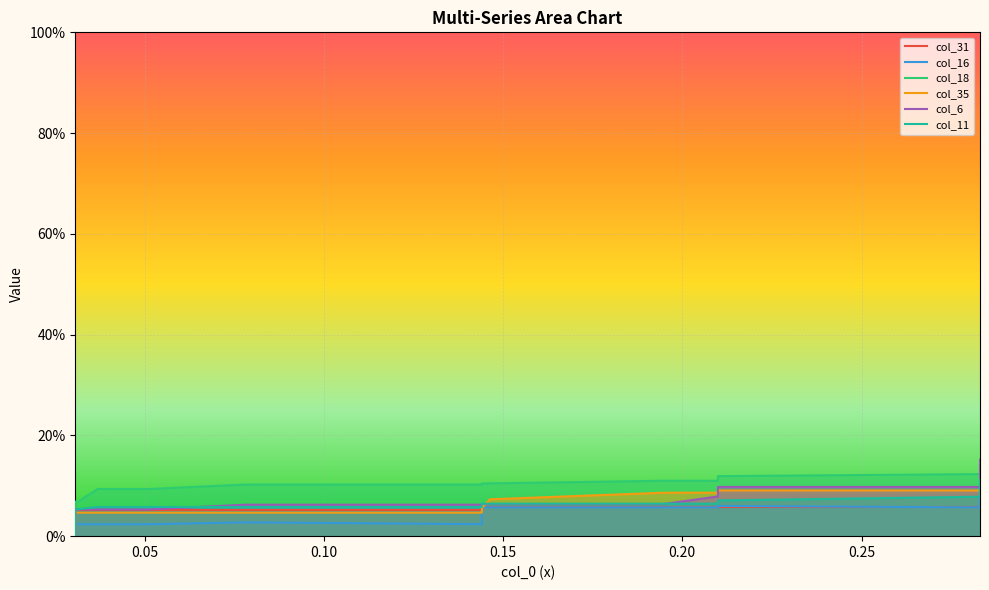

What is the greatest value displayed?

0.2